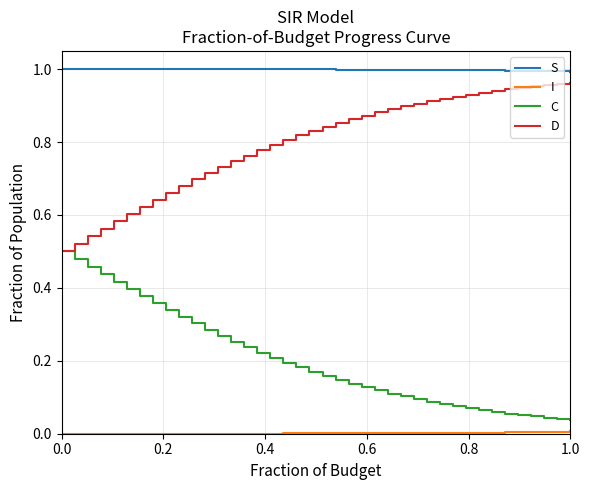

True or false: C and S cross at least once.

False